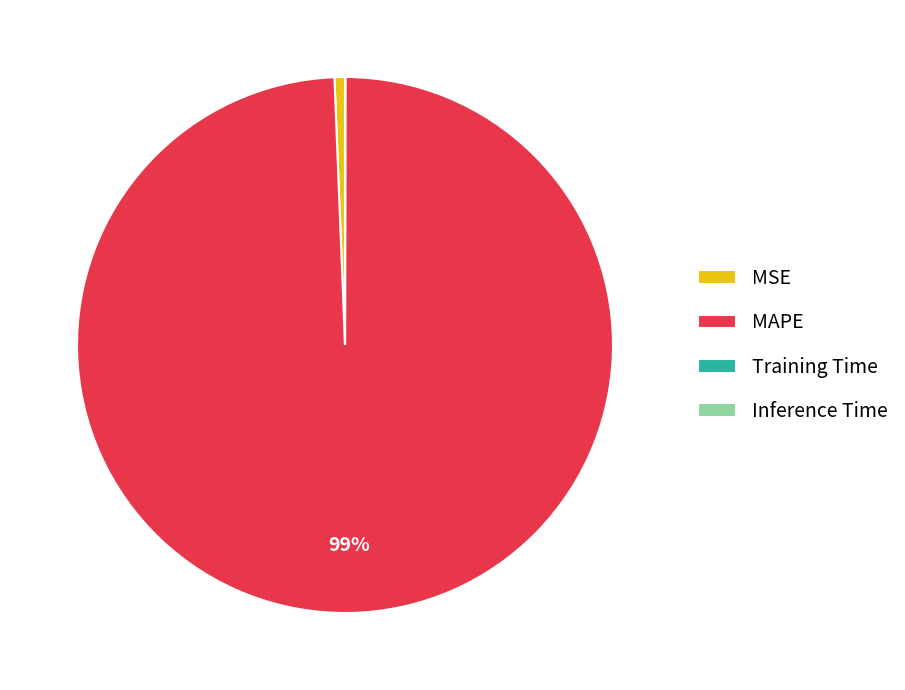

Is it true that MAPE is 87% of the pie?

False